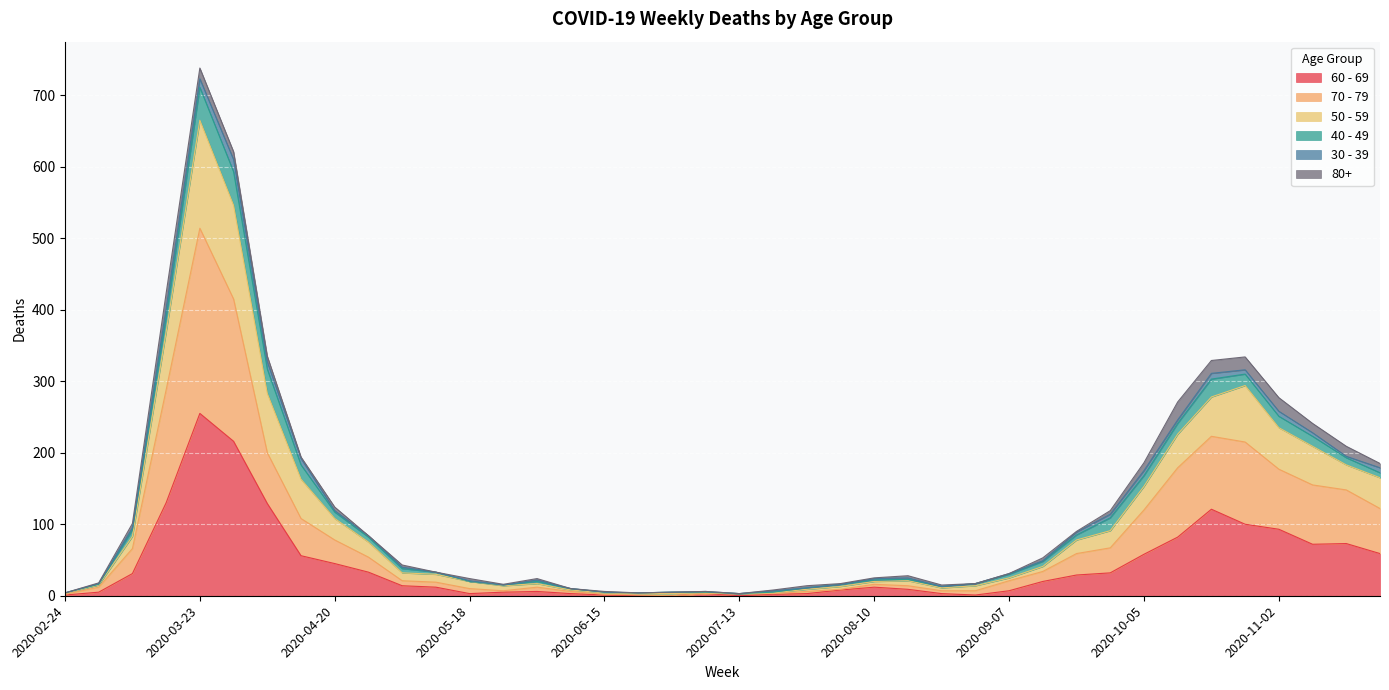

What position from the right is 2020-11-02?

4